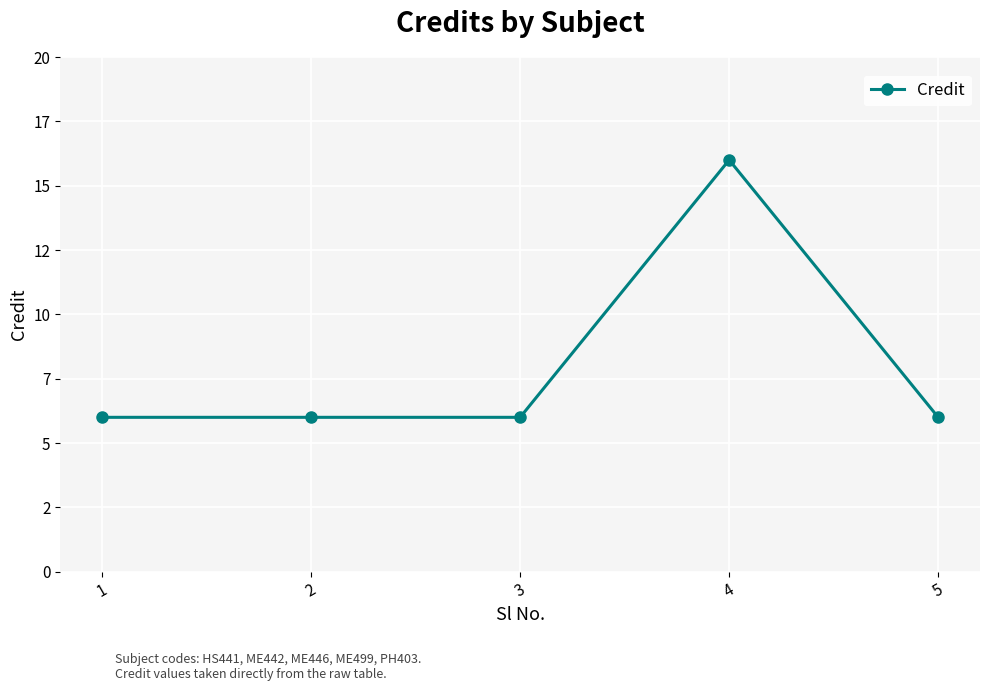

Does the chart have visible grid lines?

Yes